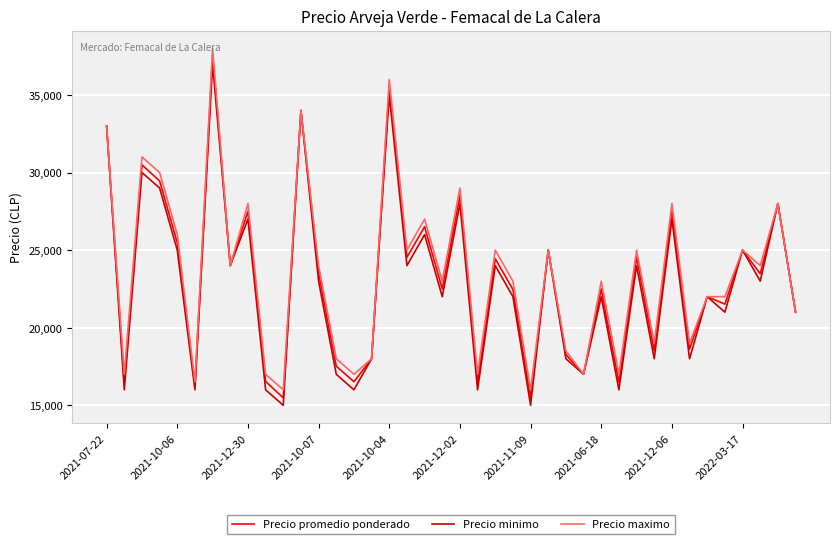

What is the minimum value for Precio promedio ponderado?

15479